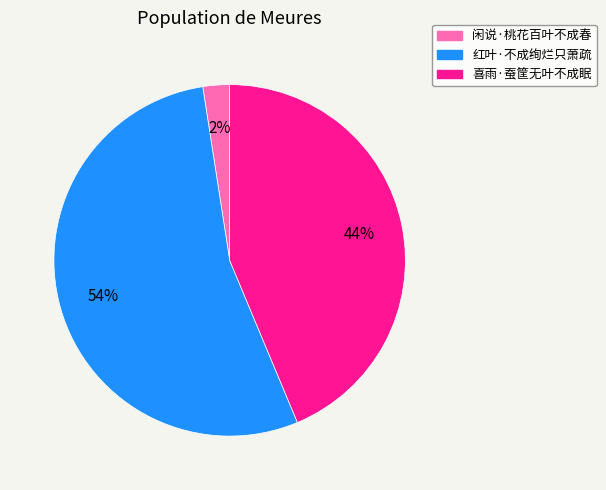

How many slices are in this pie chart?

3